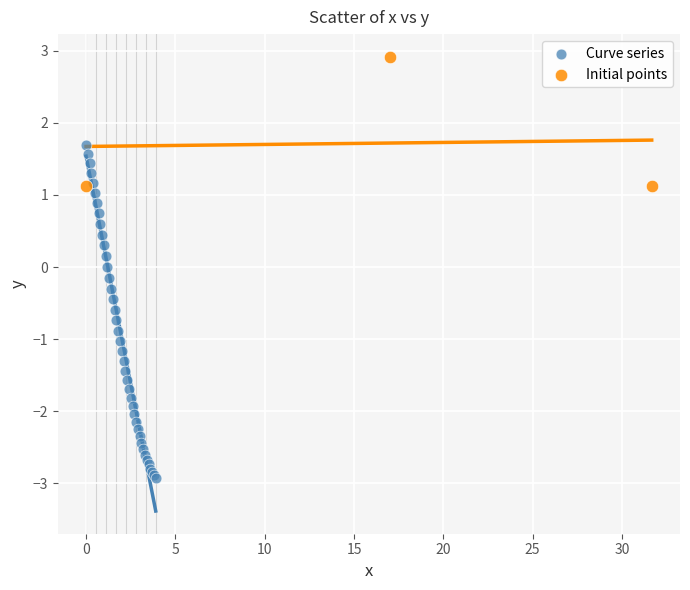

Which series has the largest Y range (max minus min)?

Curve series